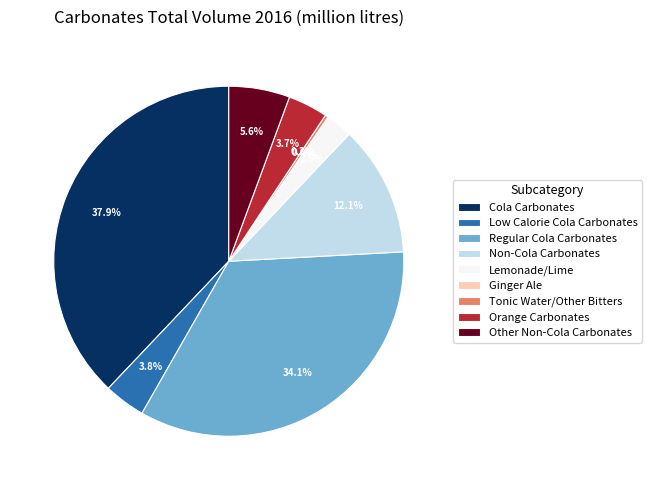

Is it true that Non-Cola Carbonates is 7% of the pie?

False